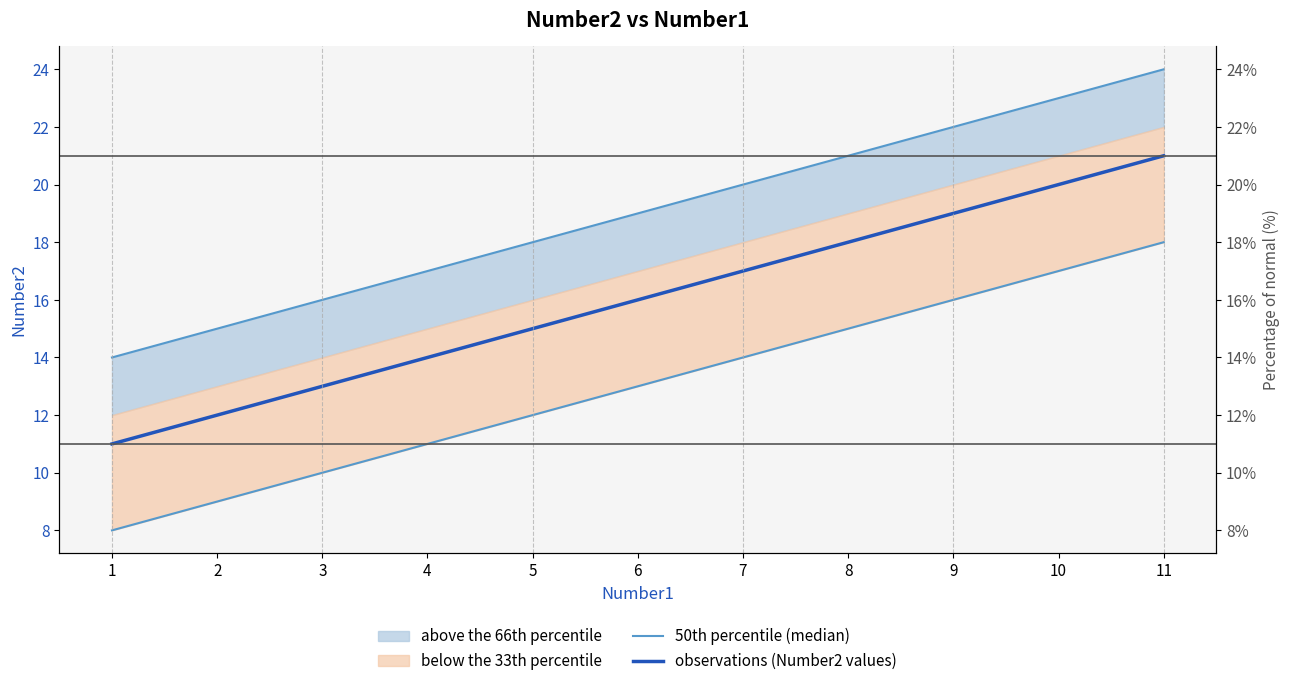

True or false: observations (Number2 values) and 50th percentile (median) intersect in this chart.

False